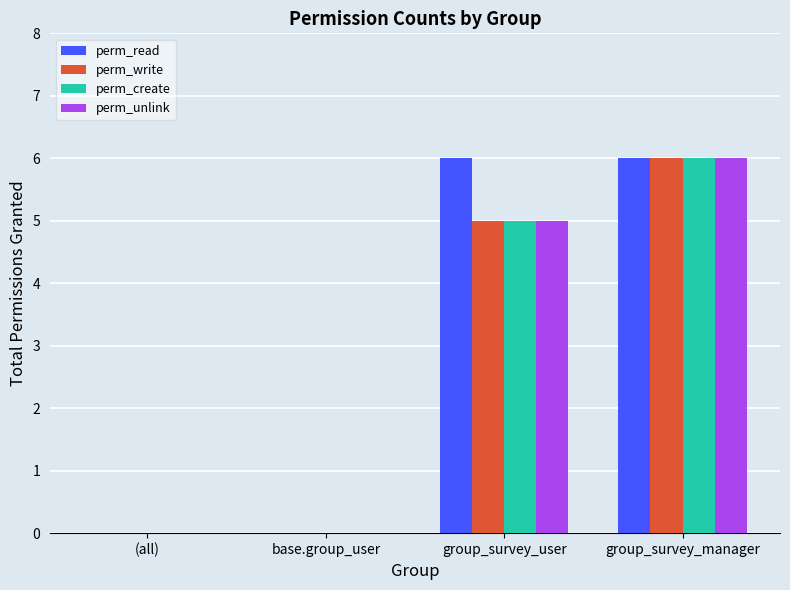

What are all the series names shown in the legend?

perm_read, perm_write, perm_create, perm_unlink